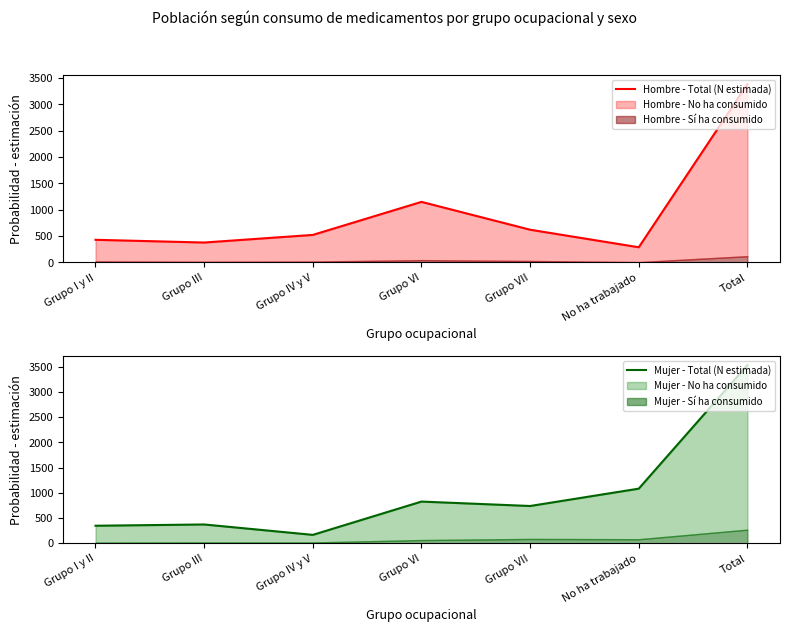

What is the label of the 7th point from the right?

Grupo I y II